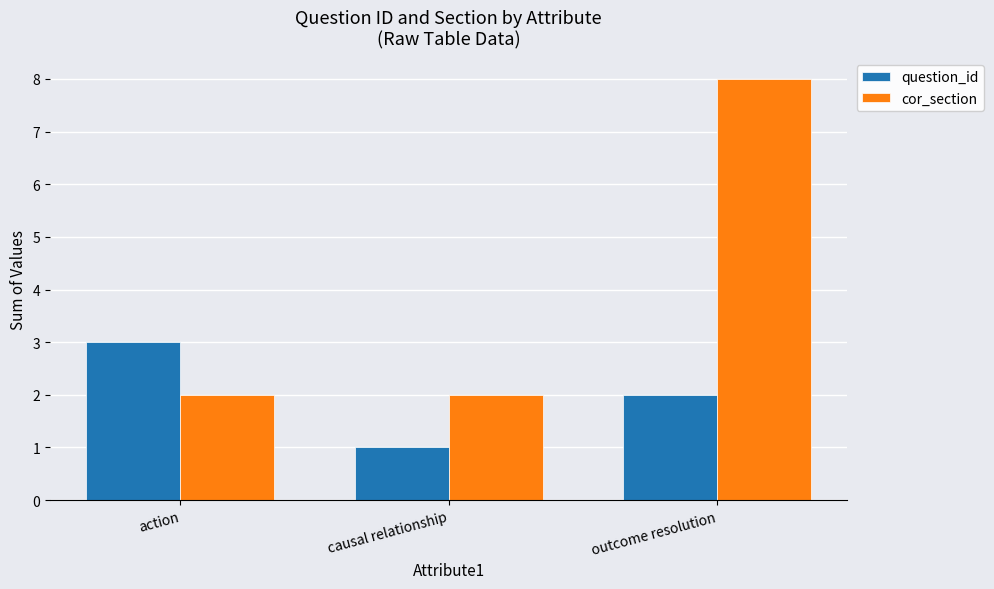

Reading left to right, what are all the values shown in this chart?

question_id: action=3	causal relationship=1	outcome resolution=2
cor_section: action=2	causal relationship=2	outcome resolution=8